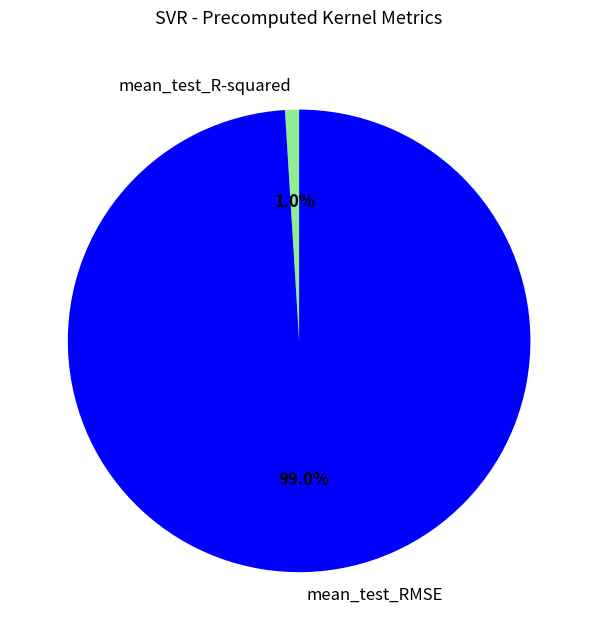

Is there any slice that represents more than half of the pie?

Yes